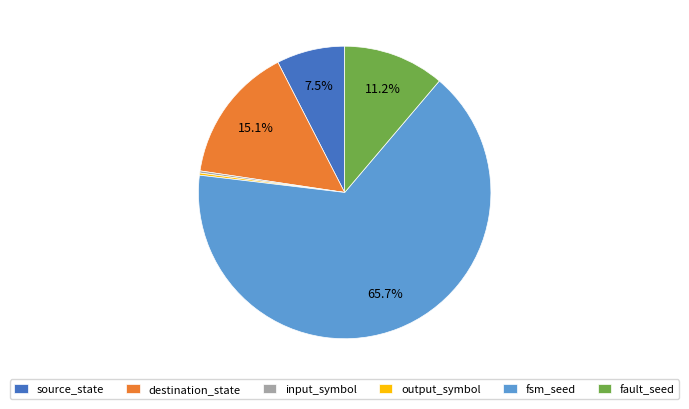

Between fault_seed and destination_state, which is larger?

destination_state